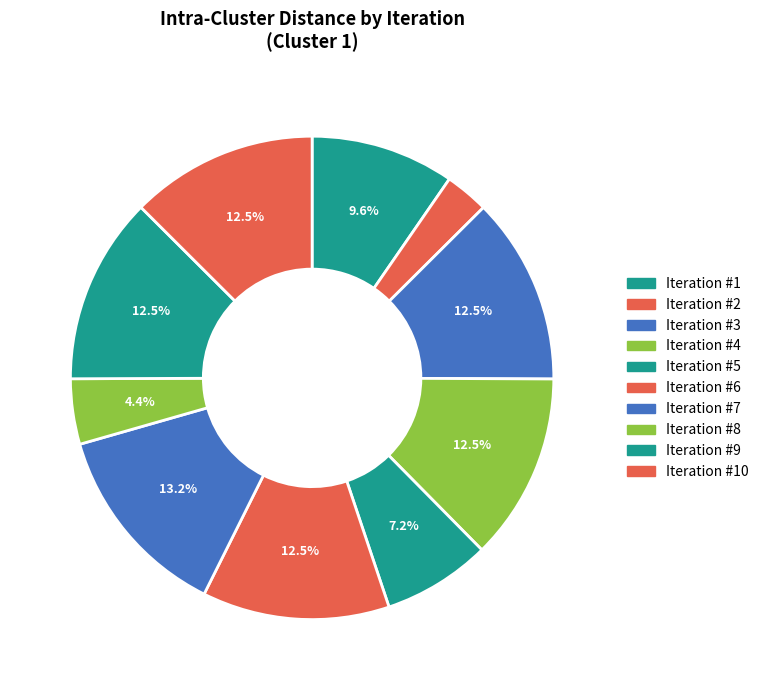

Count the number of slices in the pie.

10